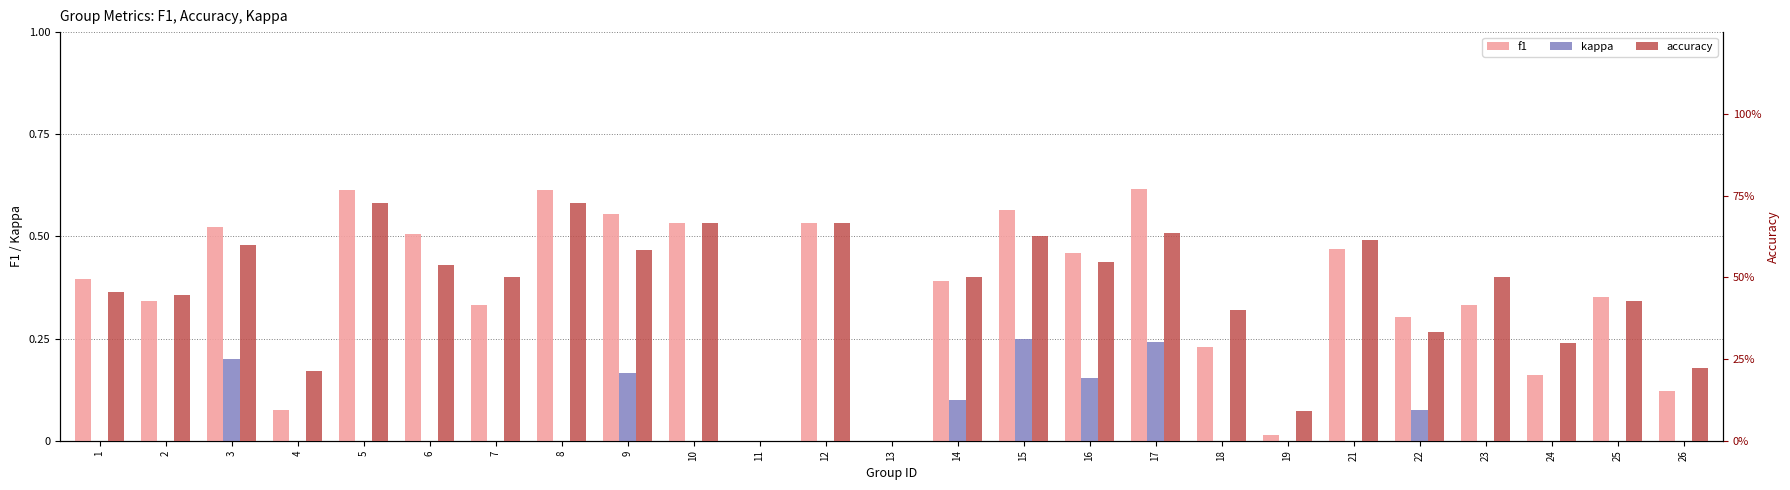

Is it true that kappa equals -0.1 at 11?

False